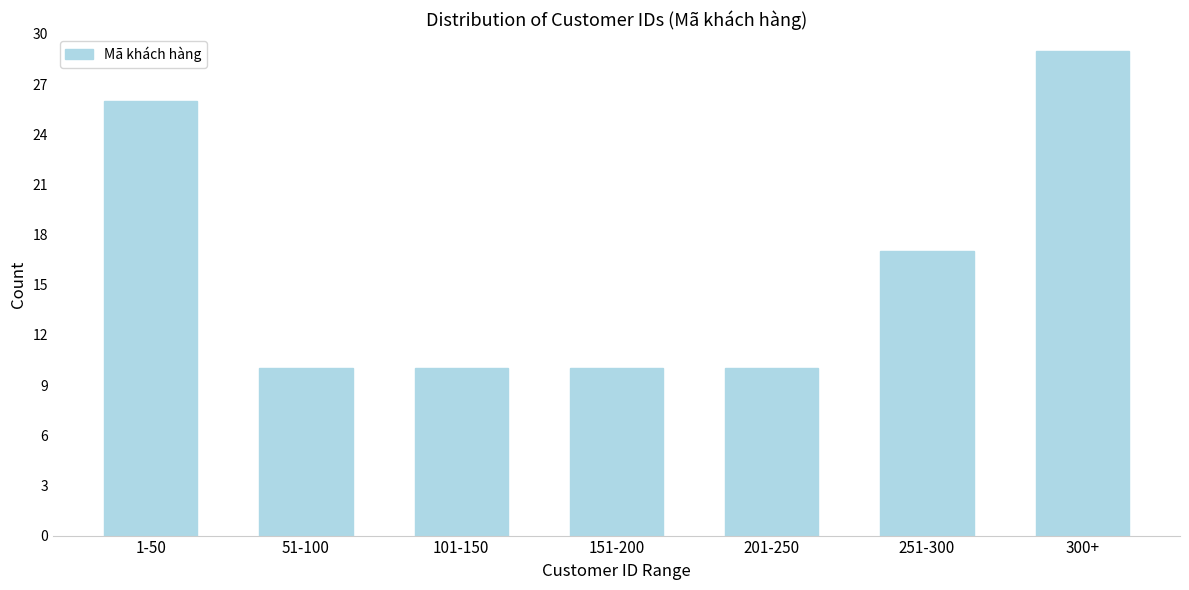

Reading left to right, what are all the values shown in this chart?

1-50=26	51-100=10	101-150=10	151-200=10	201-250=10	251-300=17	300+=29